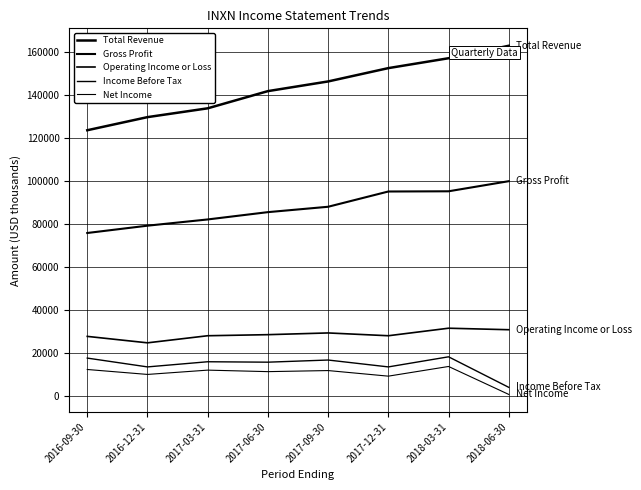

Does the chart display data point markers on the line(s)?

No